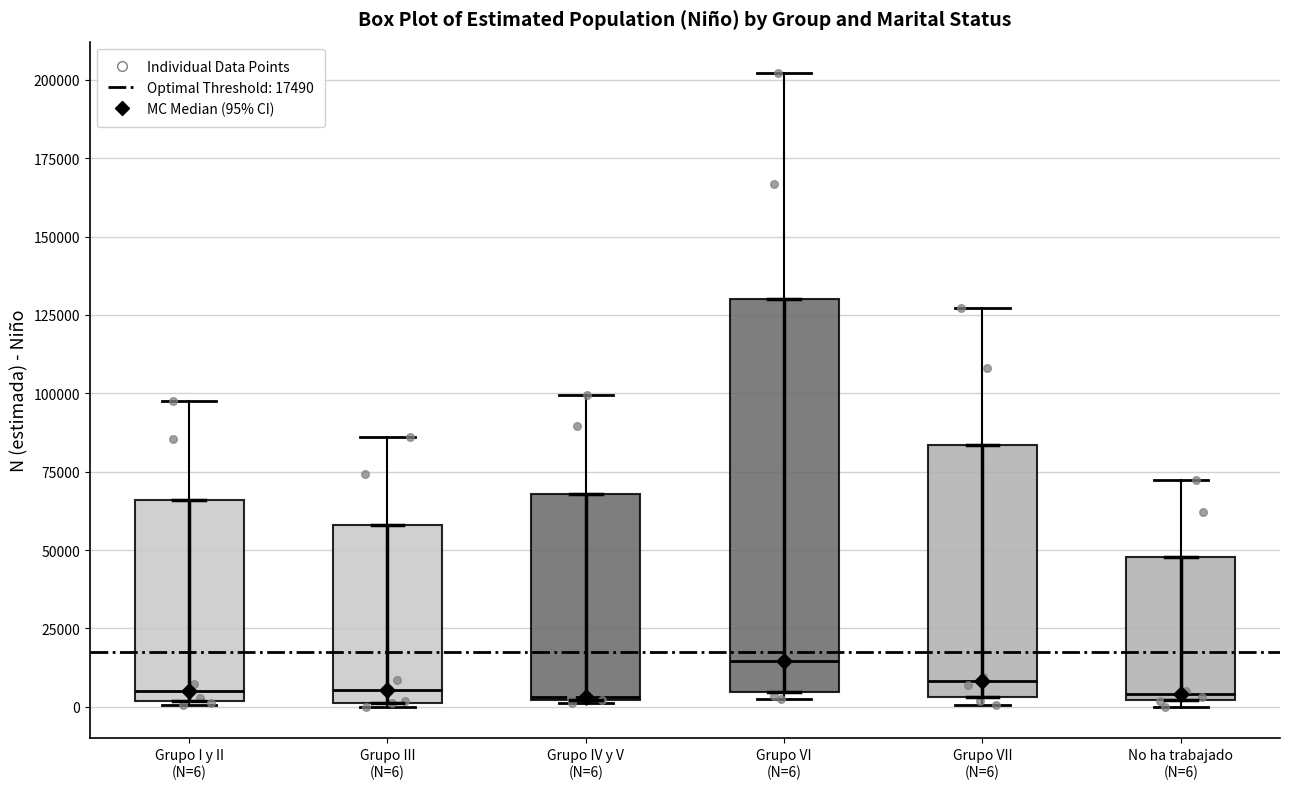

Reading left to right, read every box against the y-axis: the position of its median line, the range the box covers, and the ends of its whiskers. The values are not printed on the chart, so give them approximately, as read against the axis.

Grupo I y II (N=6): median 5000, box 0 to 65000, whiskers 0 to 100000
Grupo III (N=6): median 5000, box 0 to 60000, whiskers 0 to 85000
Grupo IV y V (N=6): median 5000, box 0 to 70000, whiskers 0 to 100000
Grupo VI (N=6): median 15000, box 5000 to 130000, whiskers 5000 (just below the box's lower edge) to 200000
Grupo VII (N=6): median 10000, box 5000 to 85000, whiskers 0 to 125000
No ha trabajado (N=6): median 5000, box 0 to 50000, whiskers 0 (just below the box's lower edge) to 70000